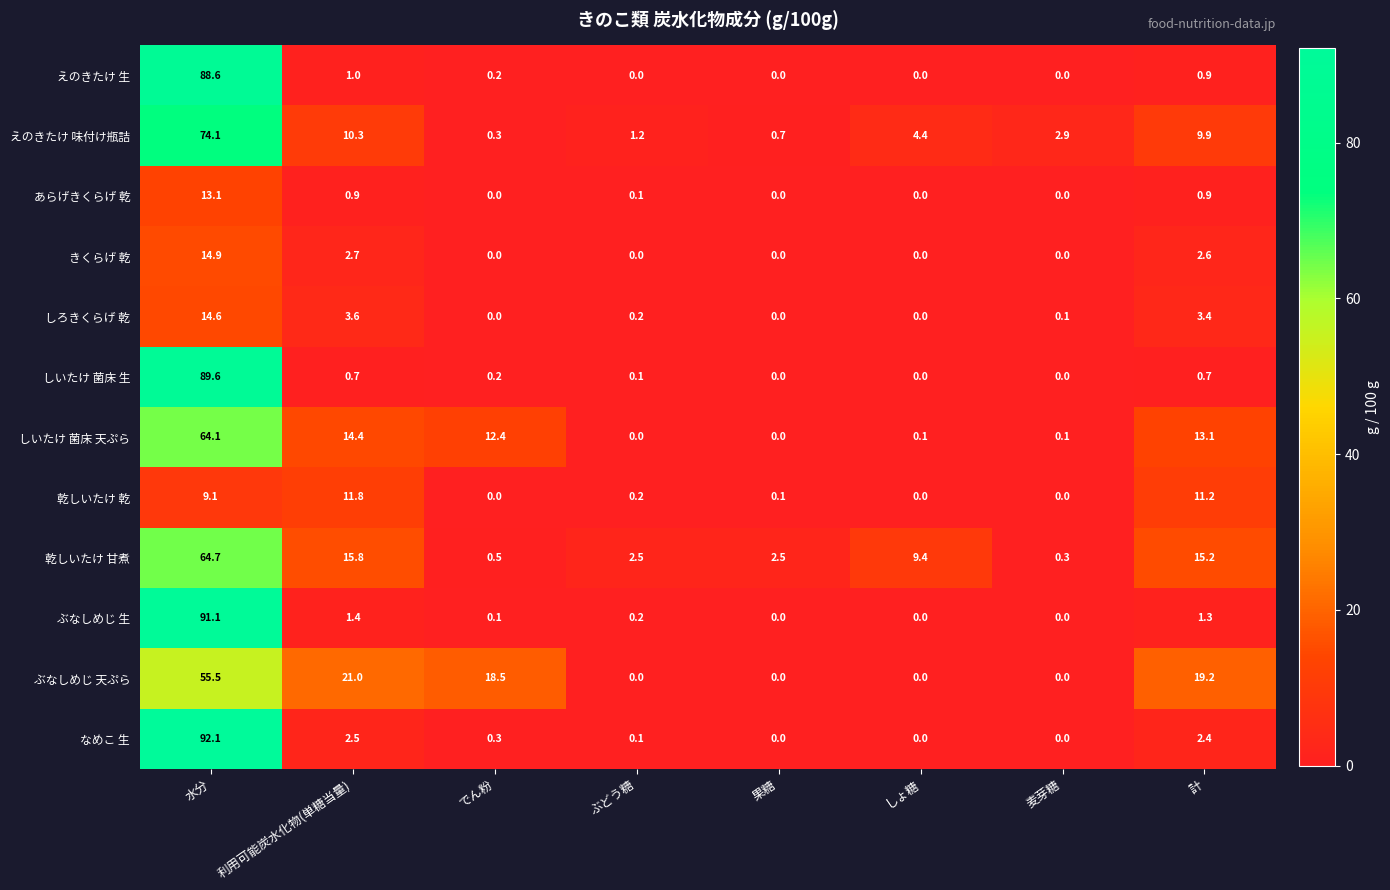

At how many categories does at least one series exceed 71?

1